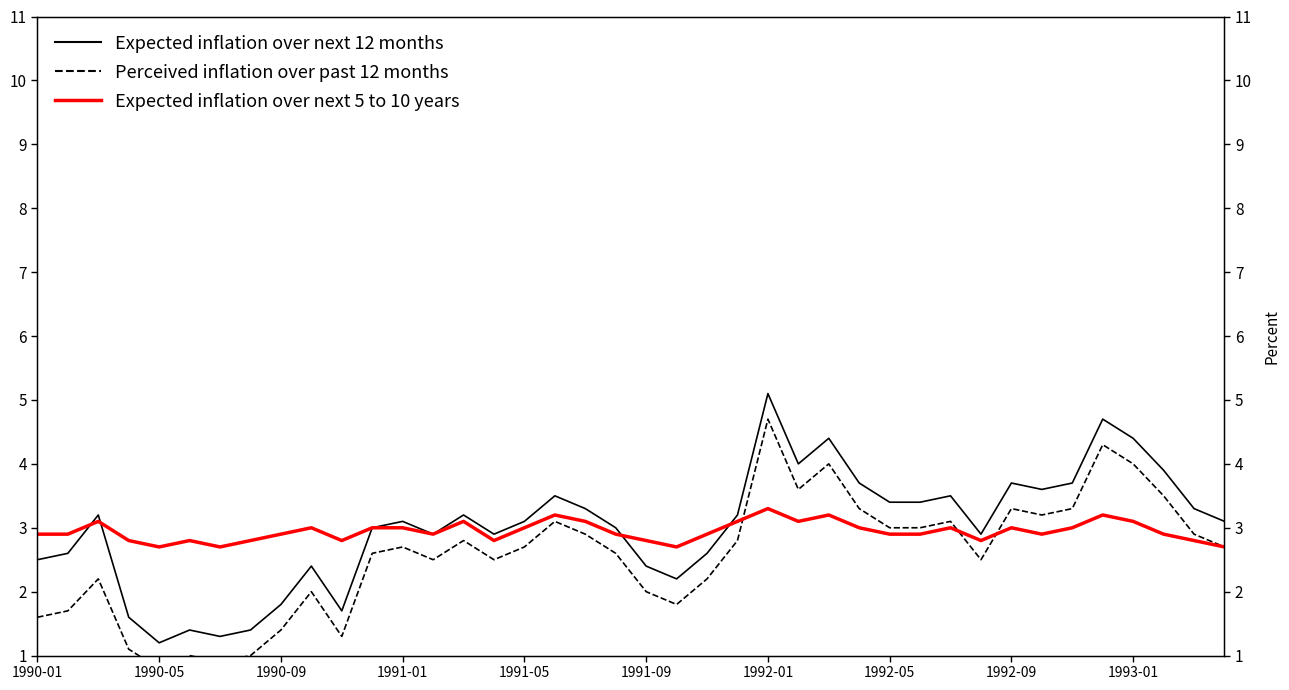

Is it true that Expected inflation over next 12 months equals 4.7 at 39?

False